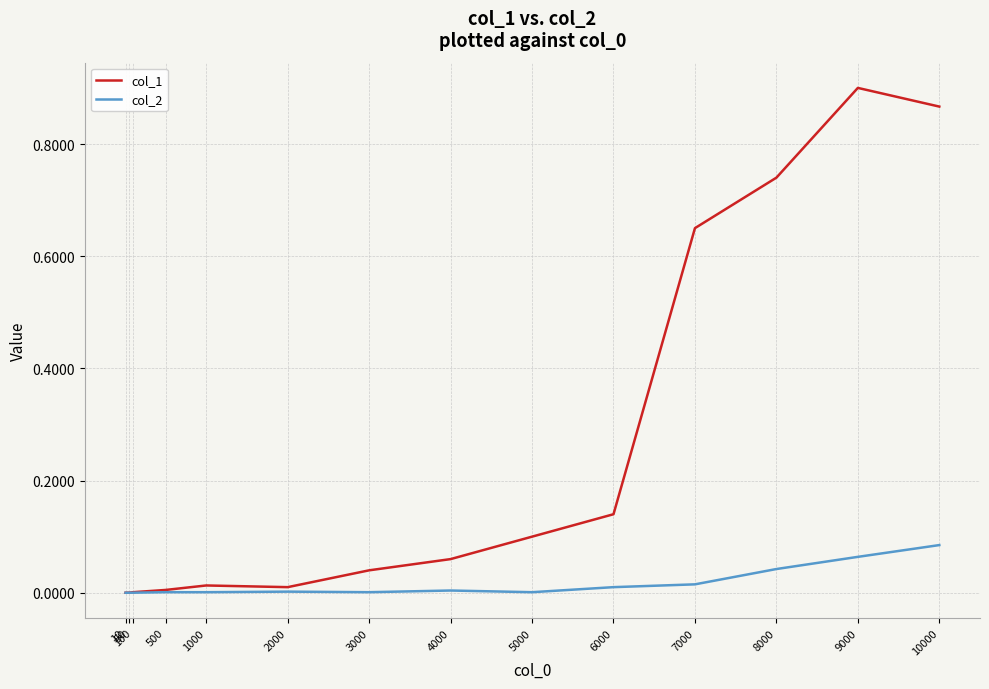

Is the value of col_1 at 3000 greater than the value of col_2 at 9000?

No